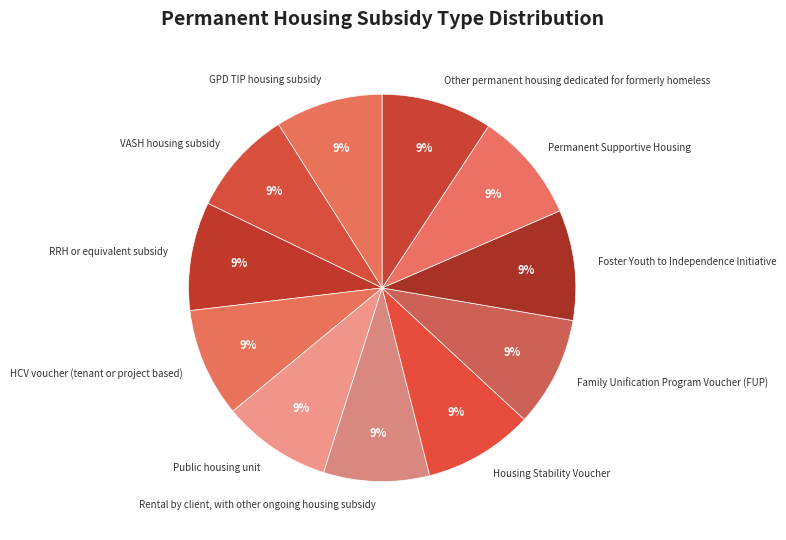

True or false: Family Unification Program Voucher (FUP) accounts for 24% of the total.

False